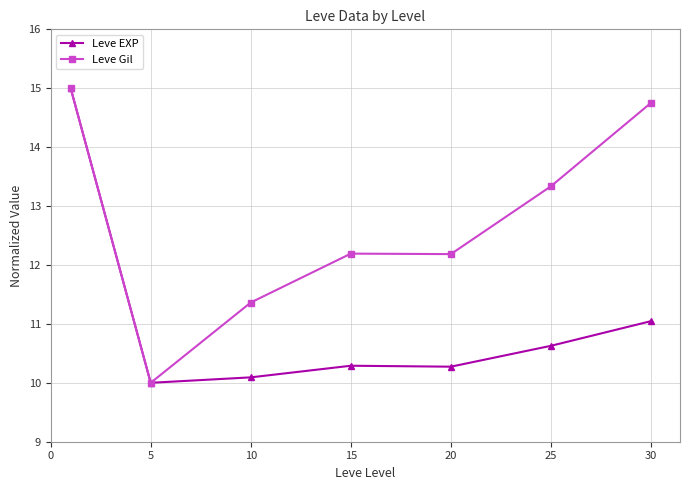

What is the maximum value for Leve EXP?

15.0